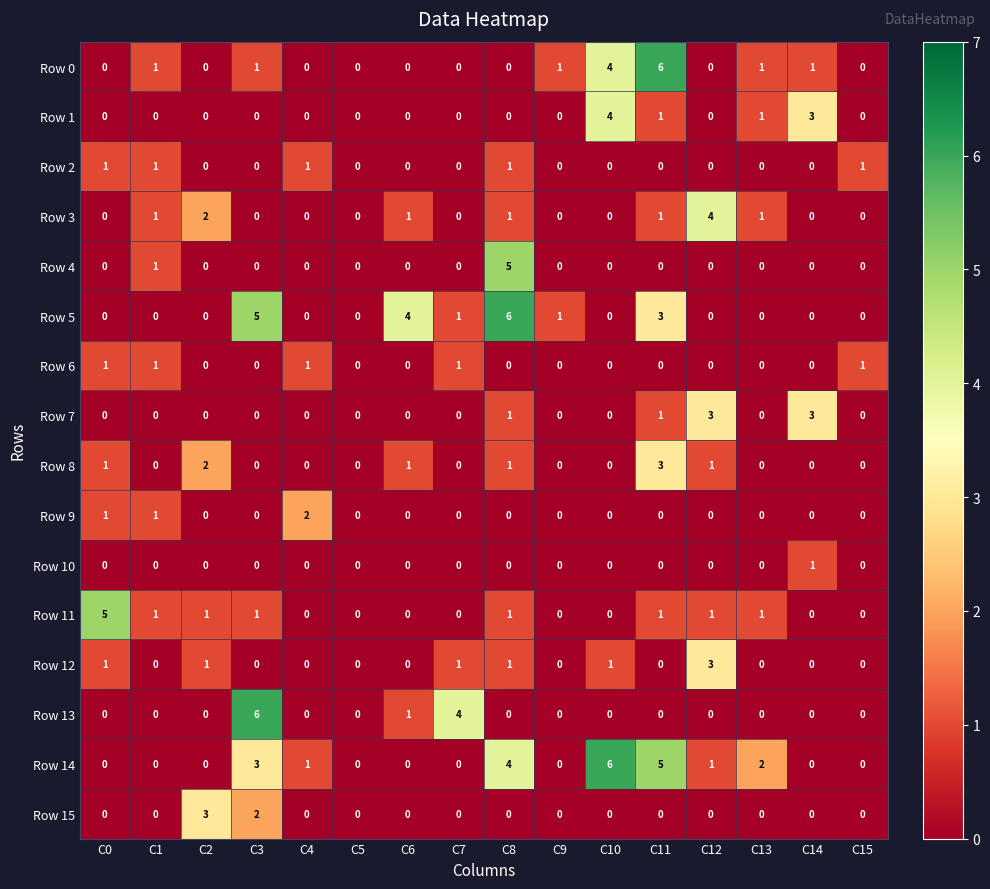

Is the value of Row 13 at C3 greater than the value of Row 9 at C2?

Yes